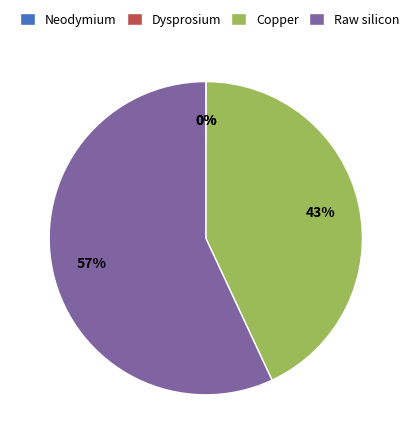

Which slice is the largest?

Raw silicon